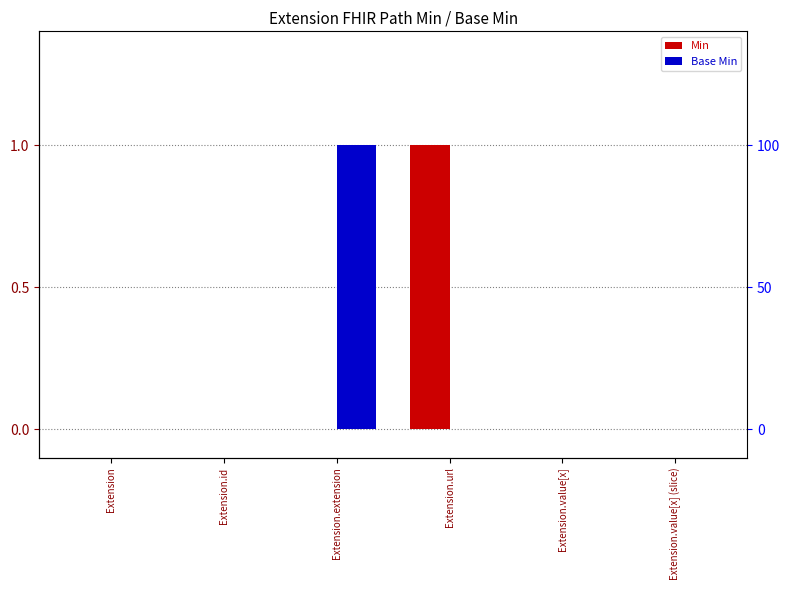

Which series changed the most between Extension.value[x] and Extension.value[x] (slice)?

Min